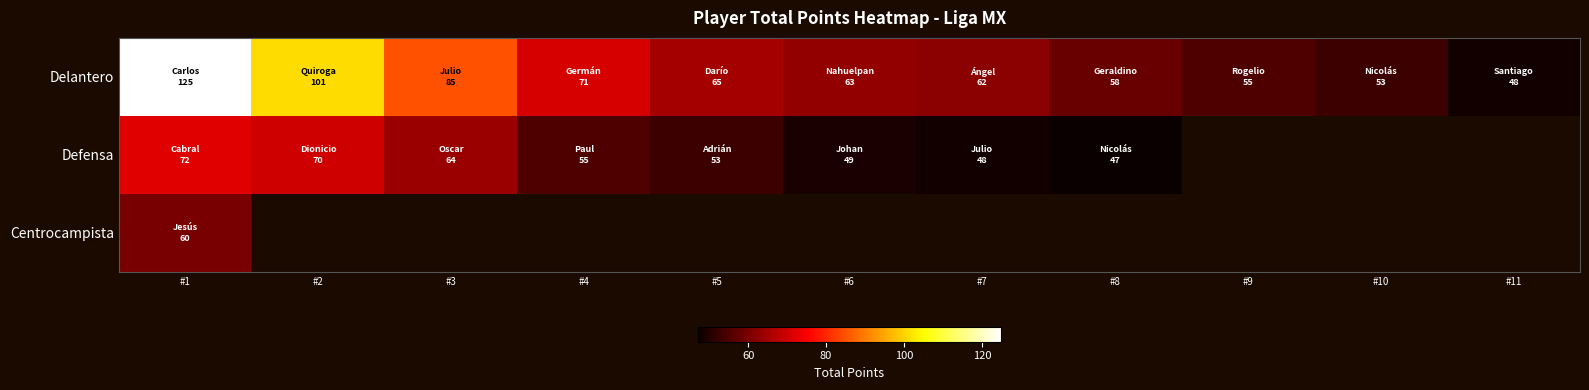

Rank the series by their maximum value, from lowest to highest.

Centrocampista, Defensa, Delantero